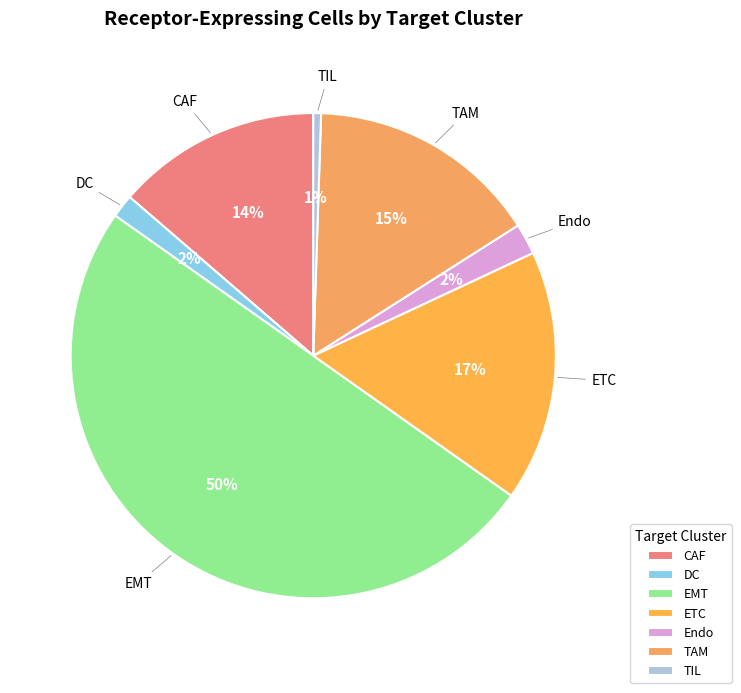

Which has a higher value, ETC or TAM?

ETC